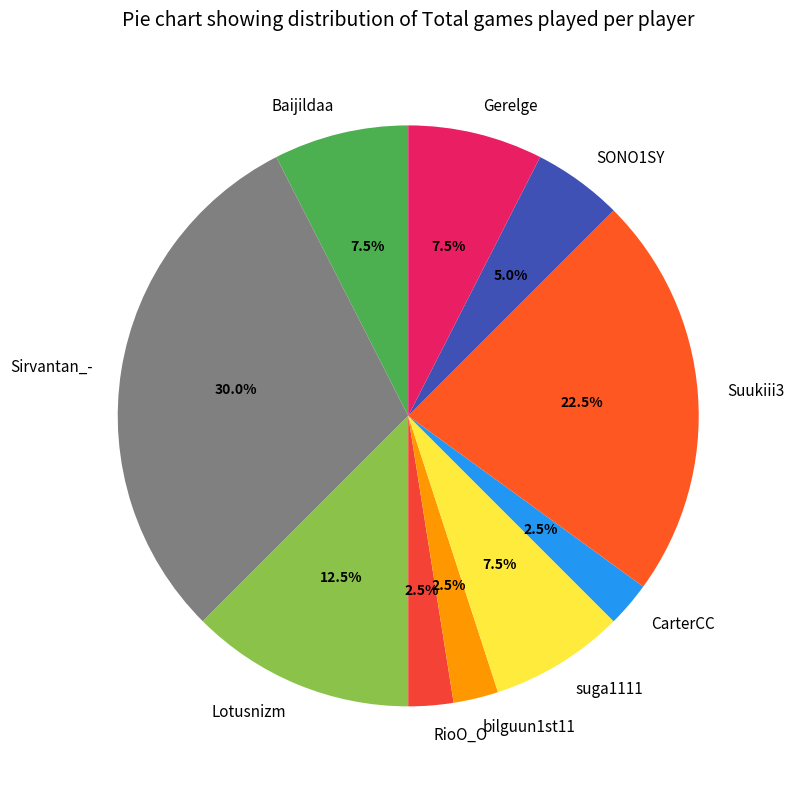

Which has a higher value, Baijildaa or bilguun1st11?

Baijildaa